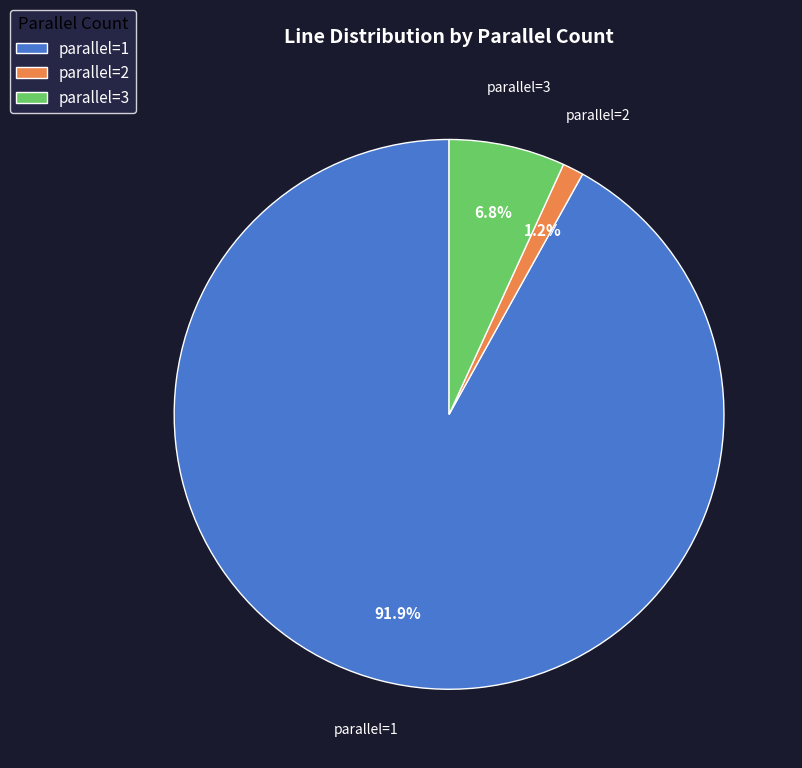

Which slice represents more than half of the pie?

parallel=1